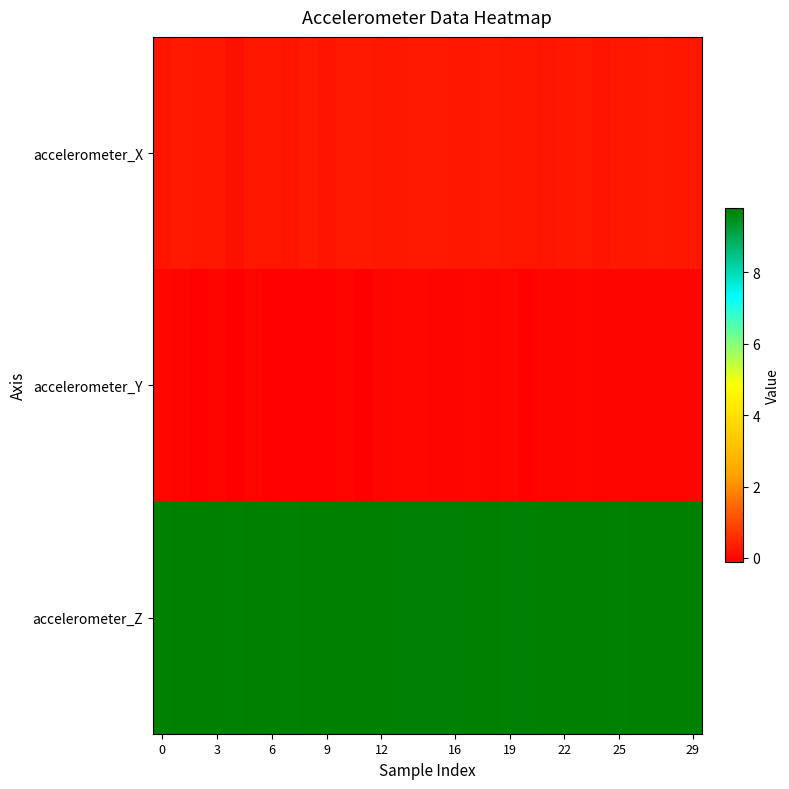

Count the number of categories in the chart.

30